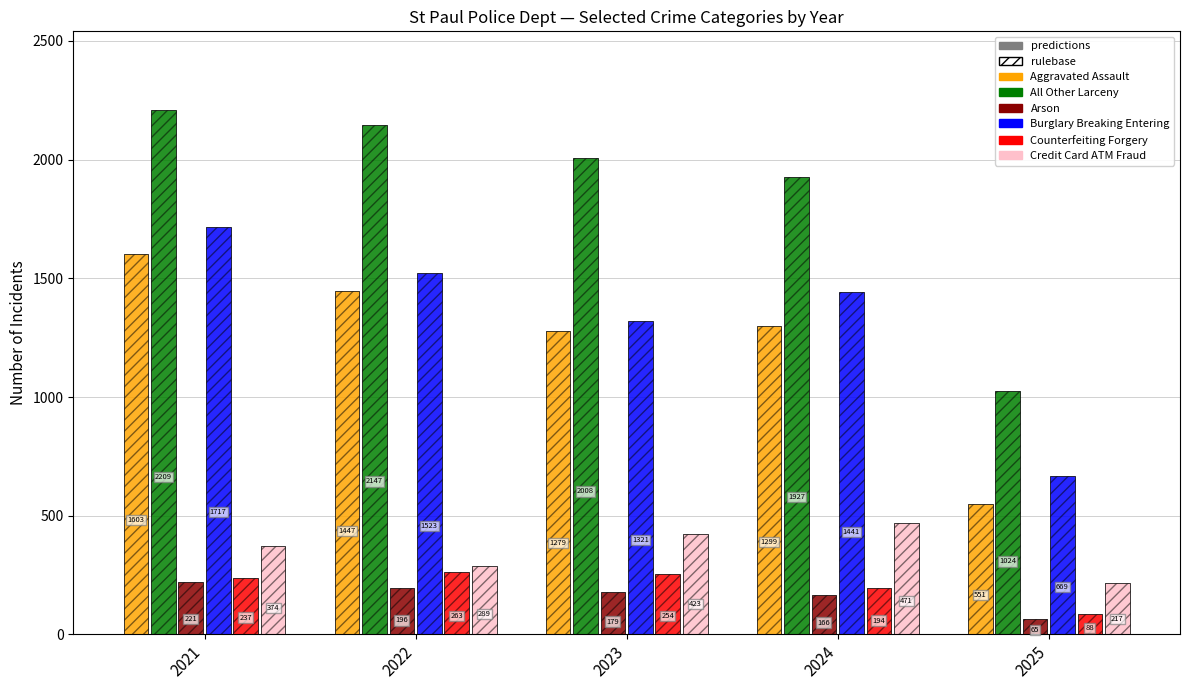

What is the value of the Credit Card ATM Fraud bar at the 2nd from the left?

289